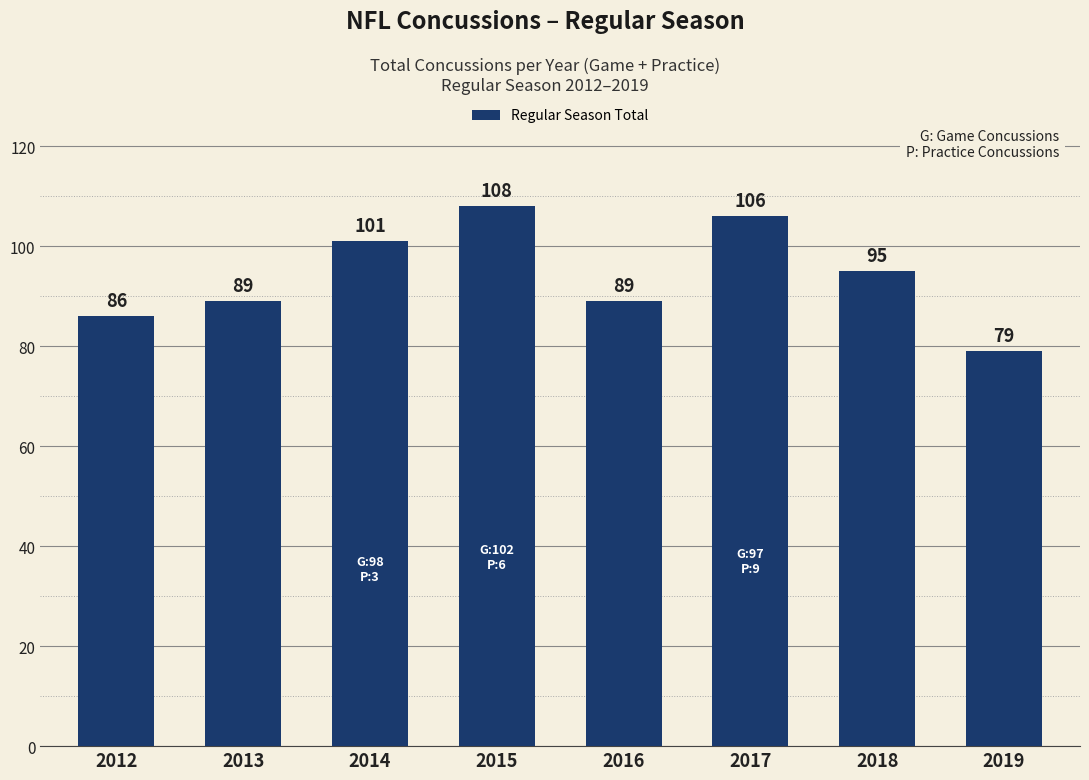

At which label does the data first exceed 95?

2014